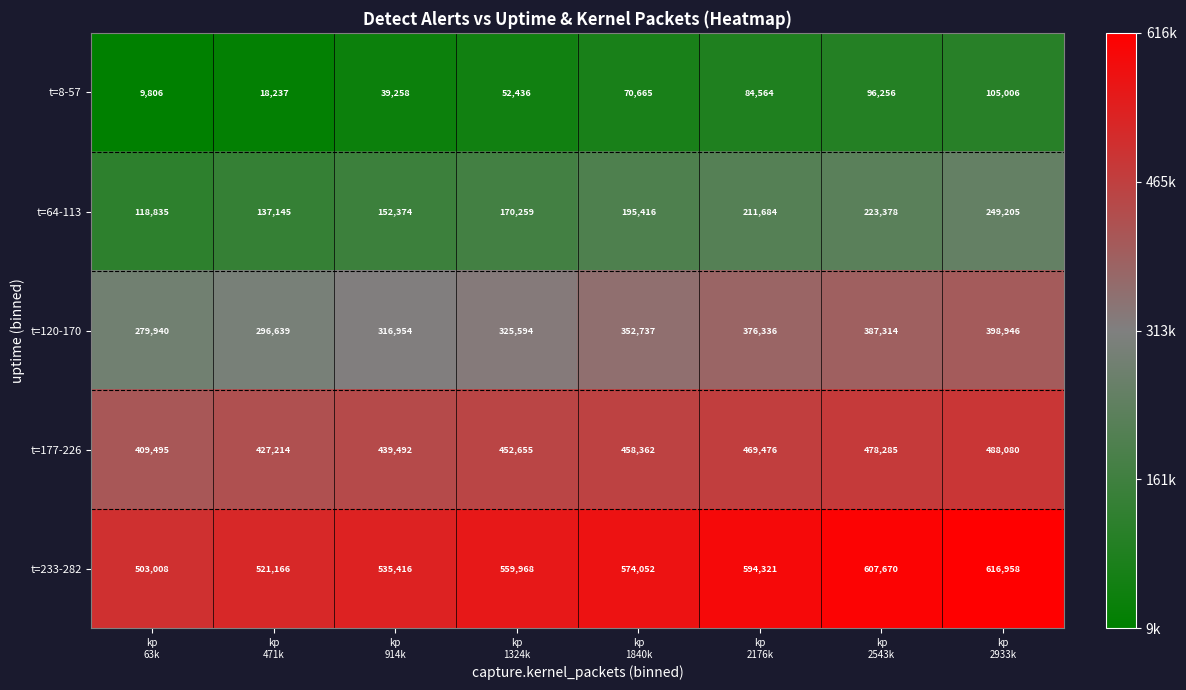

What is the minimum value for t=64-113?

118835